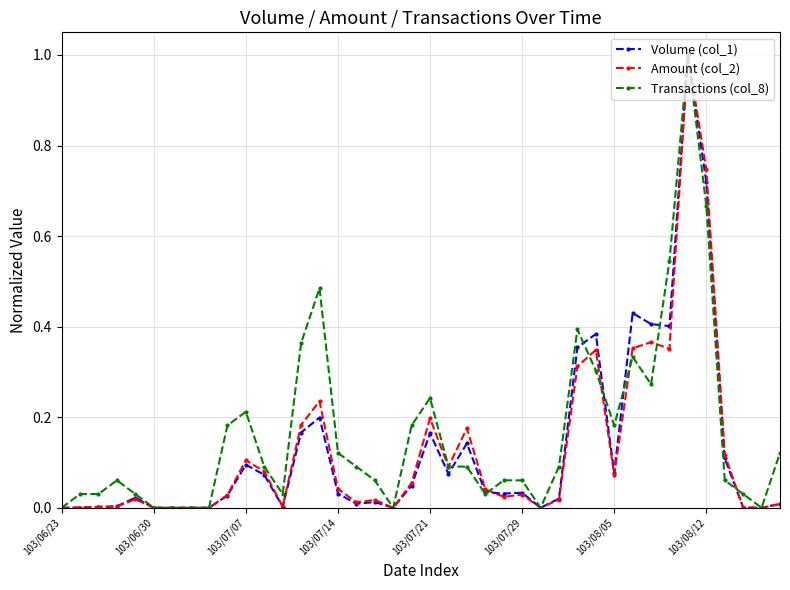

What is the maximum value shown in the chart?

1.0